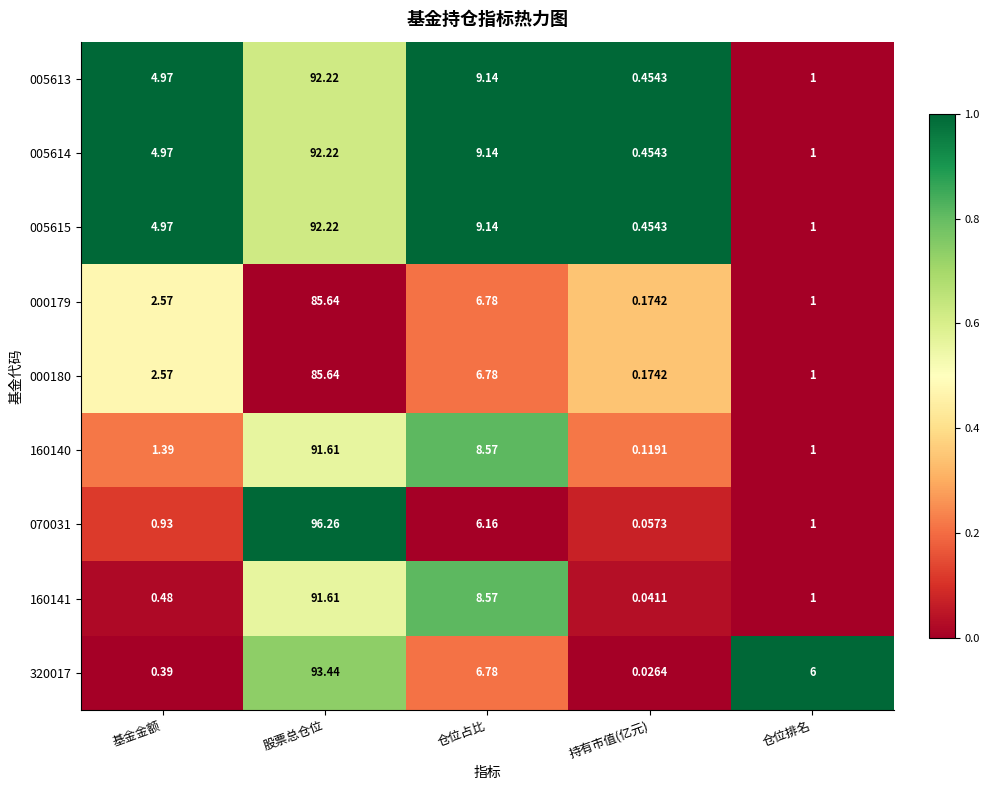

List the labels in order of 005615 value, smallest first.

持有市值(亿元), 仓位排名, 基金金额, 仓位占比, 股票总仓位